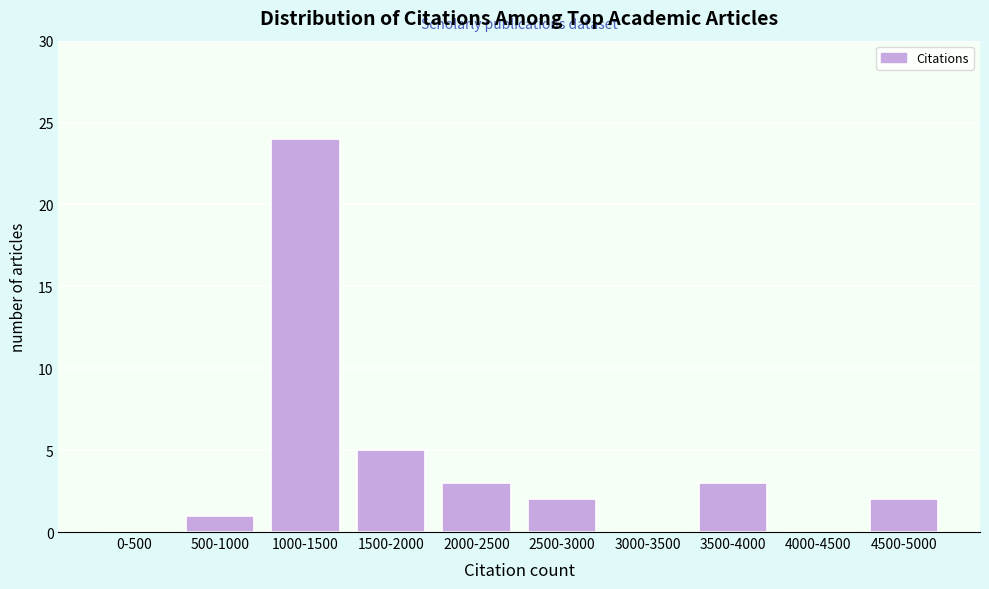

Reading right to left, extract all data points from this chart.

4500-5000=2	4000-4500=0	3500-4000=3	3000-3500=0	2500-3000=2	2000-2500=3	1500-2000=5	1000-1500=24	500-1000=1	0-500=0